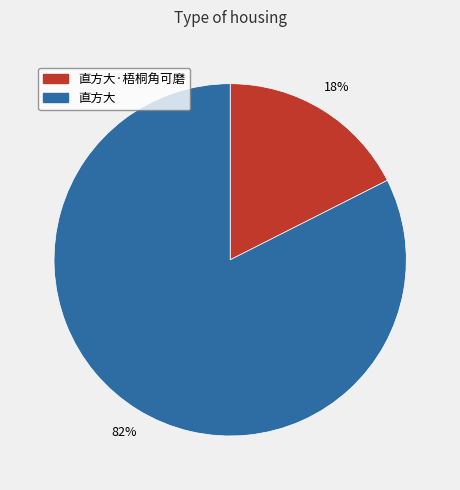

To the nearest percent, what is the combined percentage of 直方大·梧桐角可磨 and 直方大?

100%